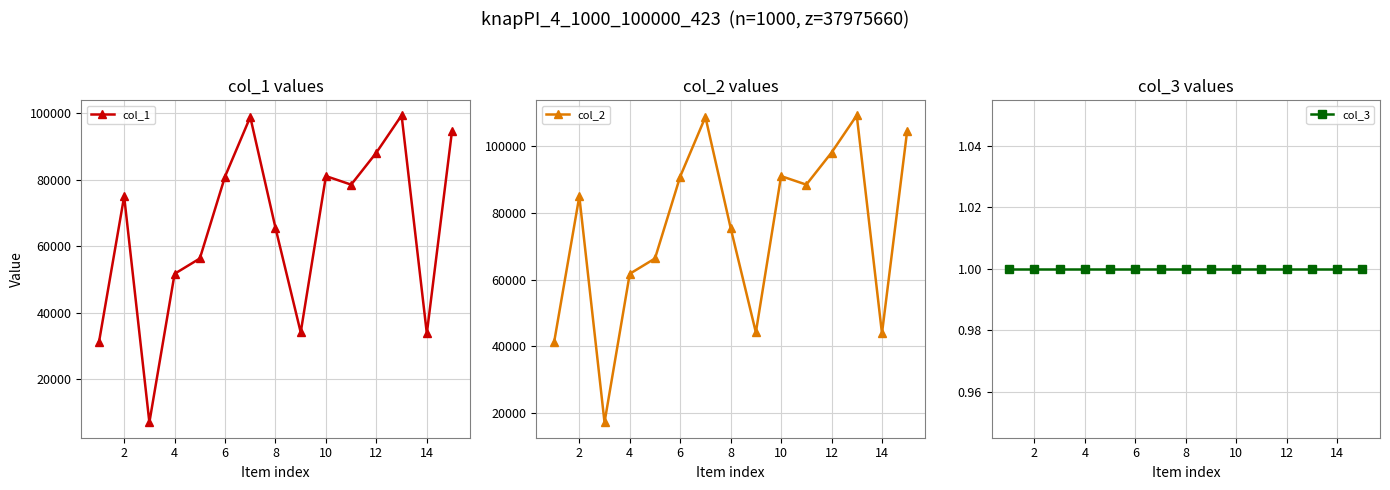

What is the value of the col_1 point at the 7th from the left?

98881